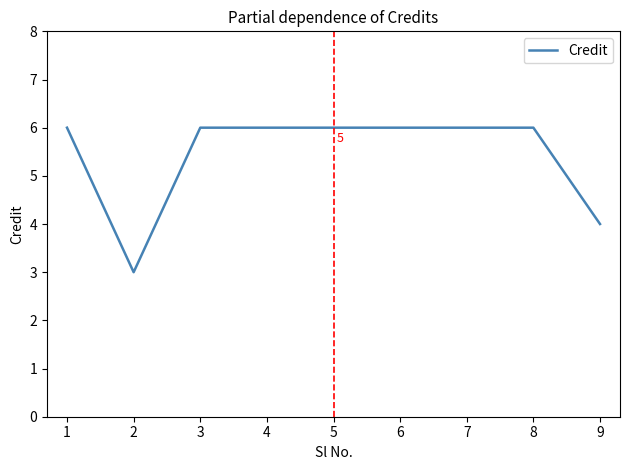

Reading left to right, extract all data points from this chart.

6	3	6	6	6	6	6	6	4